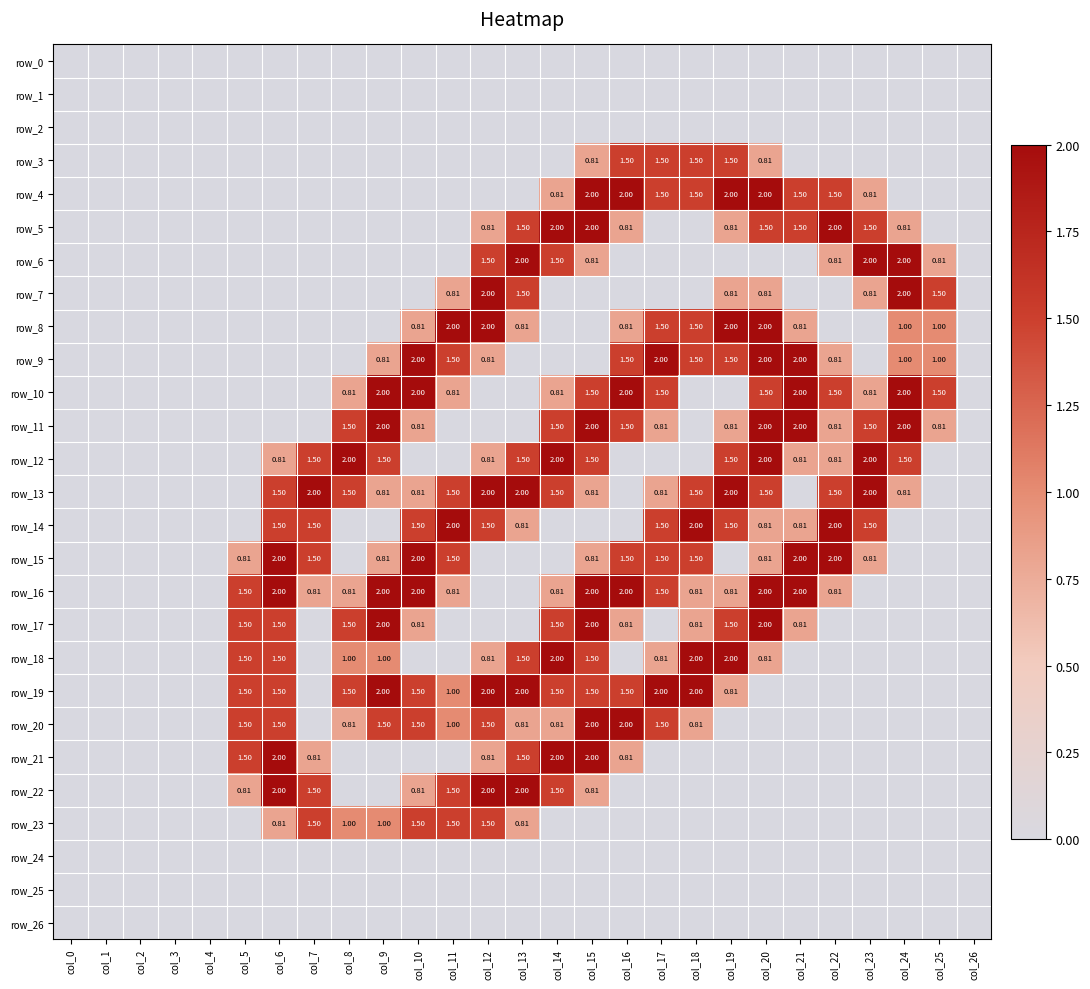

Between col_1 and col_6, which series saw the biggest shift?

row_15